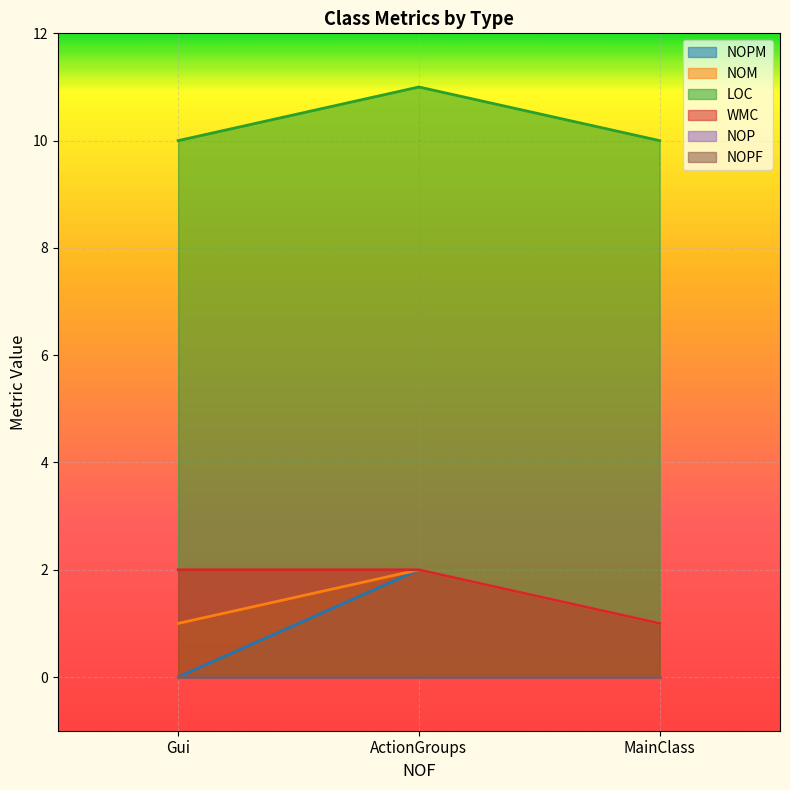

What is the minimum value for WMC?

1